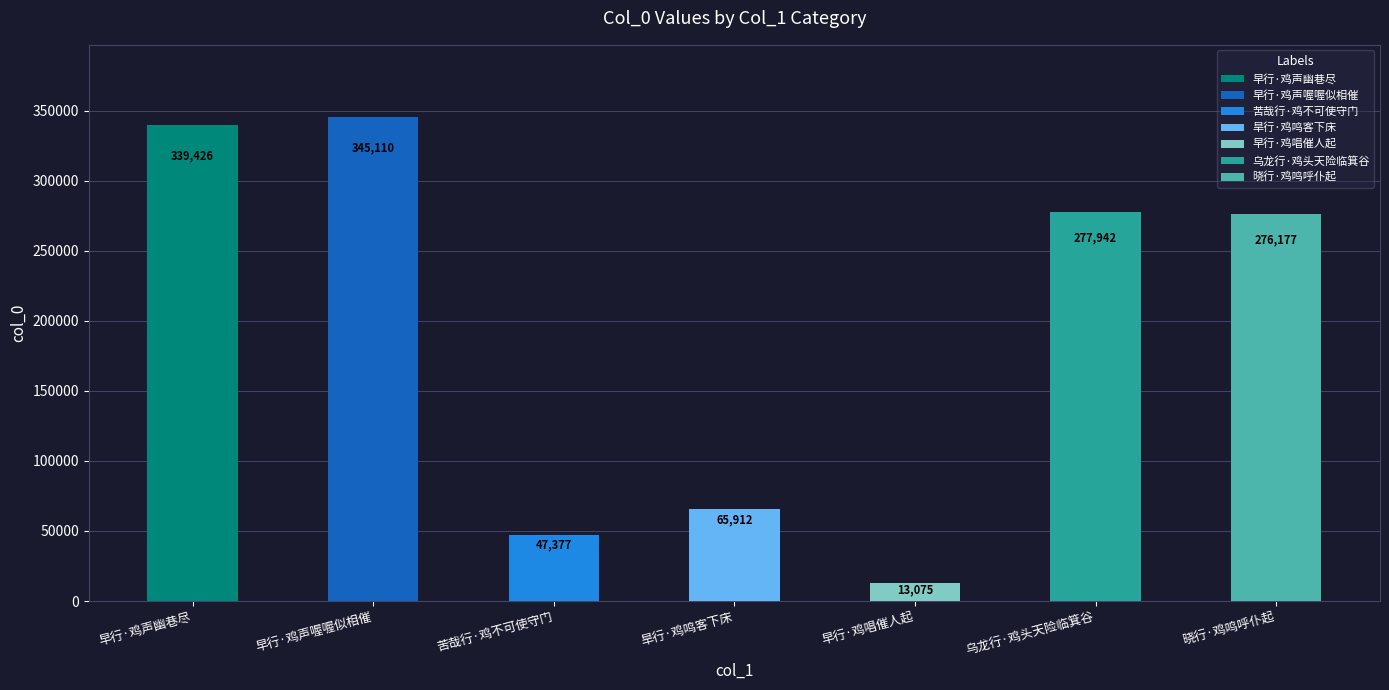

What position from the right is 早行·鸡声幽巷尽?

7